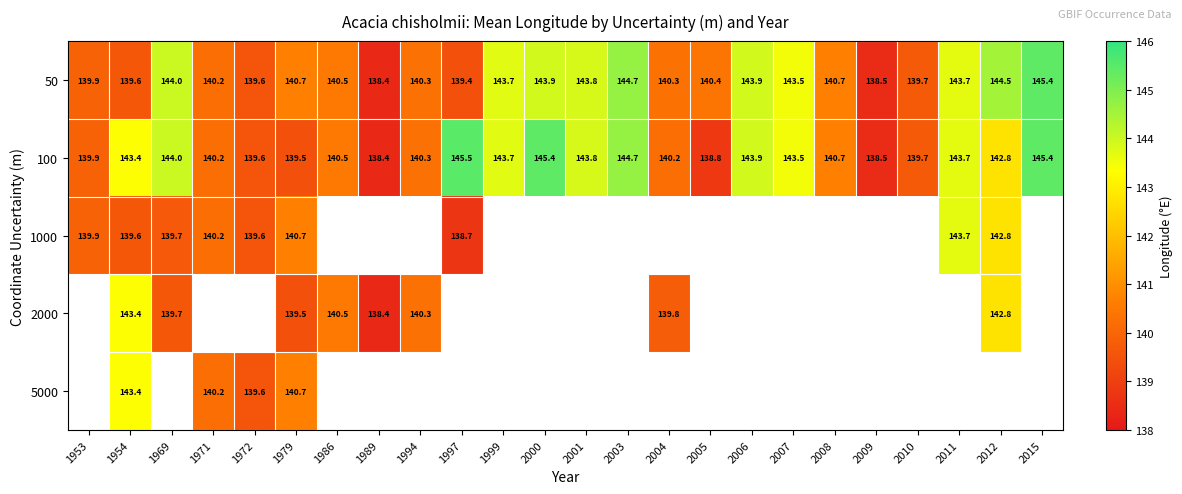

Is the value of 1000 at 2012 greater than the value of 100 at 1999?

No